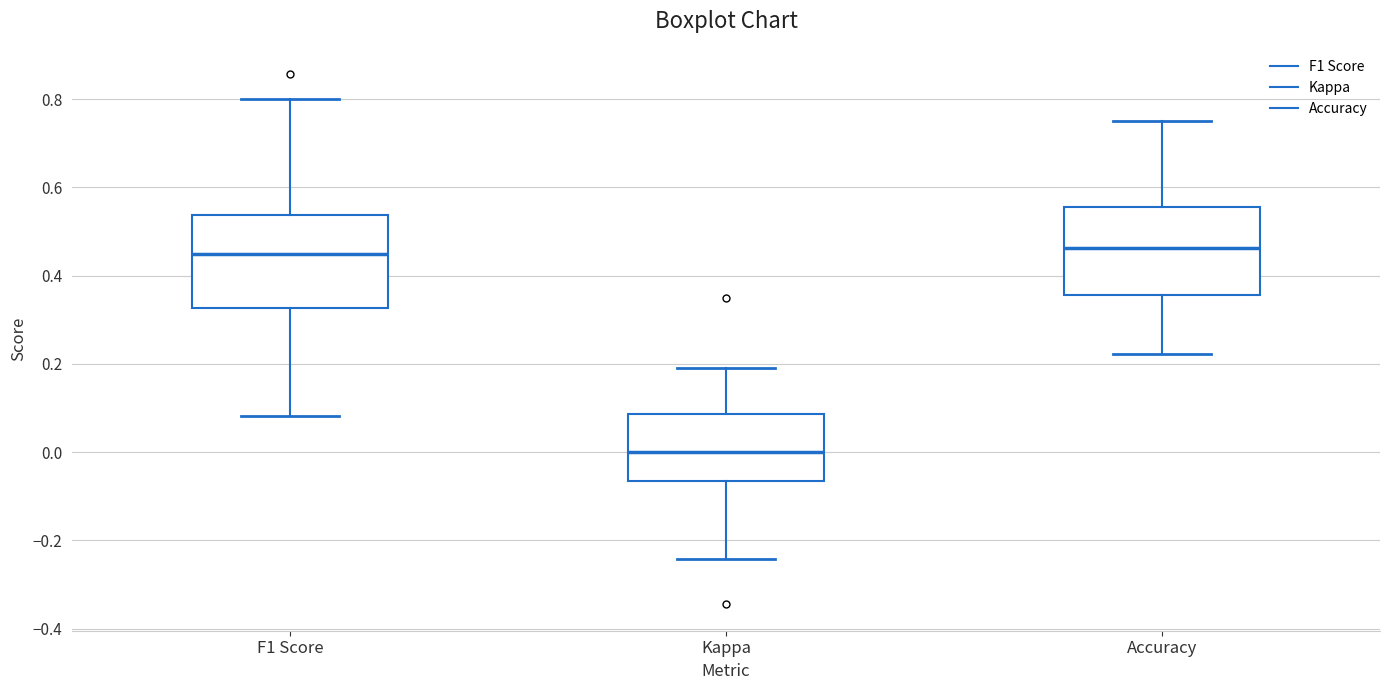

Reading left to right, transcribe this box plot: for each box, give where its median line is, the range the box spans, and where its two whiskers end, as read against the y-axis. The values are not printed on the chart, so give them approximately, as read against the axis.

F1 Score: median 0.44, box 0.32 to 0.54, whiskers 0.08 to 0.80
Kappa: median 0.00, box -0.06 to 0.08, whiskers -0.24 to 0.20
Accuracy: median 0.46, box 0.36 to 0.56, whiskers 0.22 to 0.76